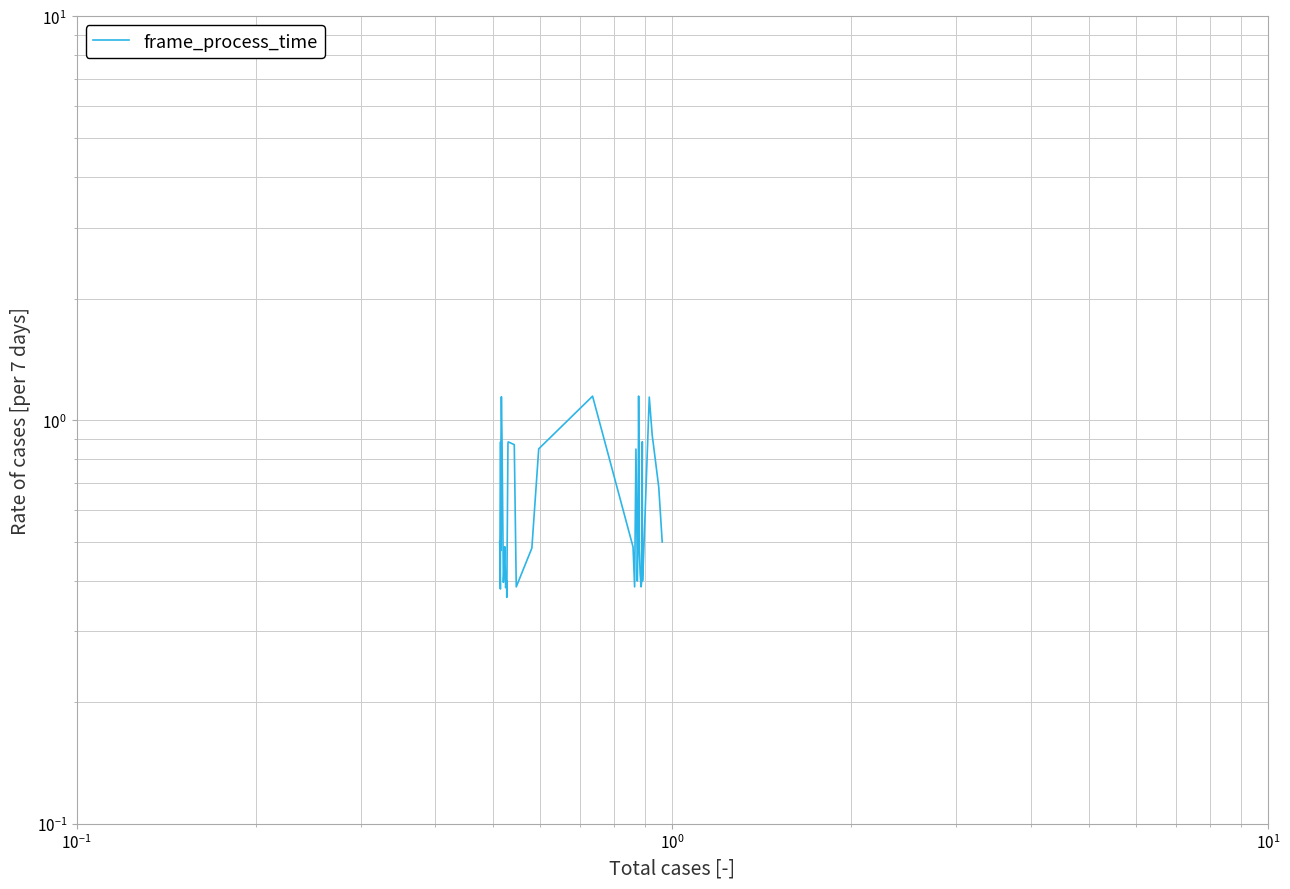

Is this an area chart (filled region under the line)?

No